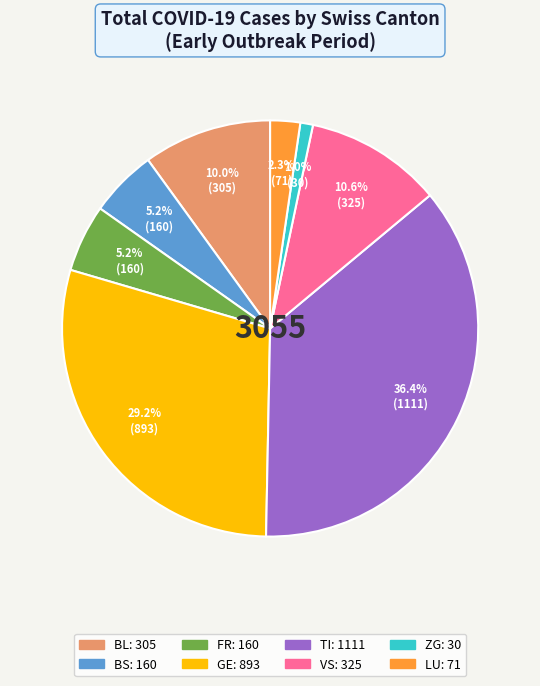

How many slices are in this pie chart?

8